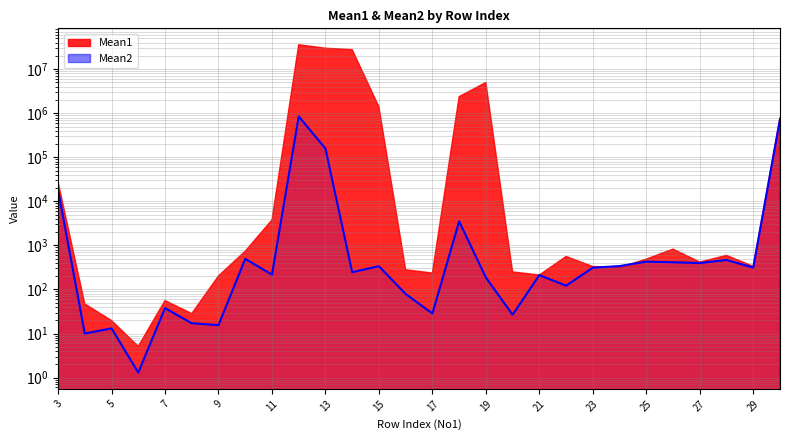

Between 25 and 22, which is larger?

25